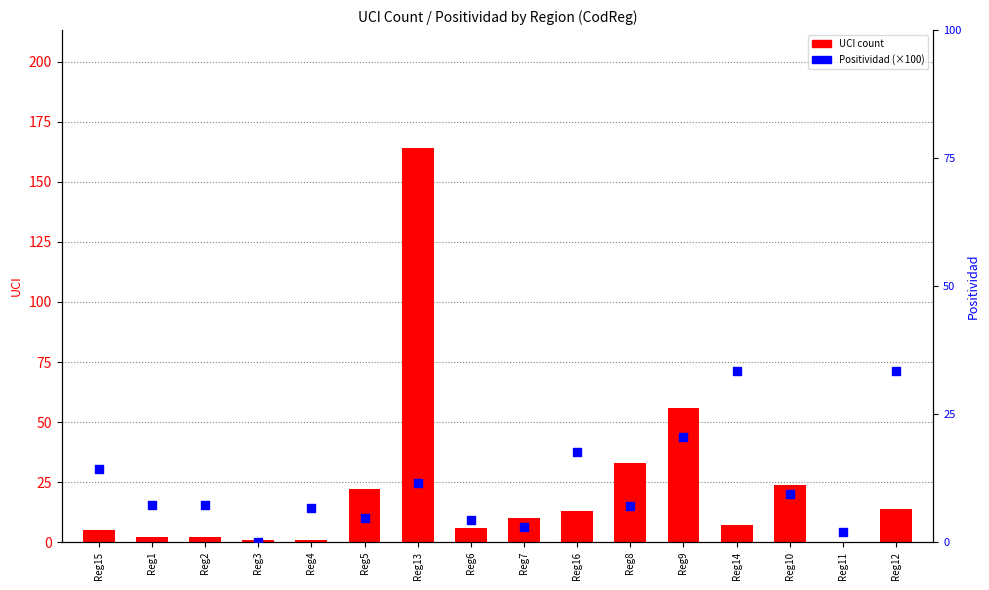

Which series reaches the minimum Y coordinate?

UCI count